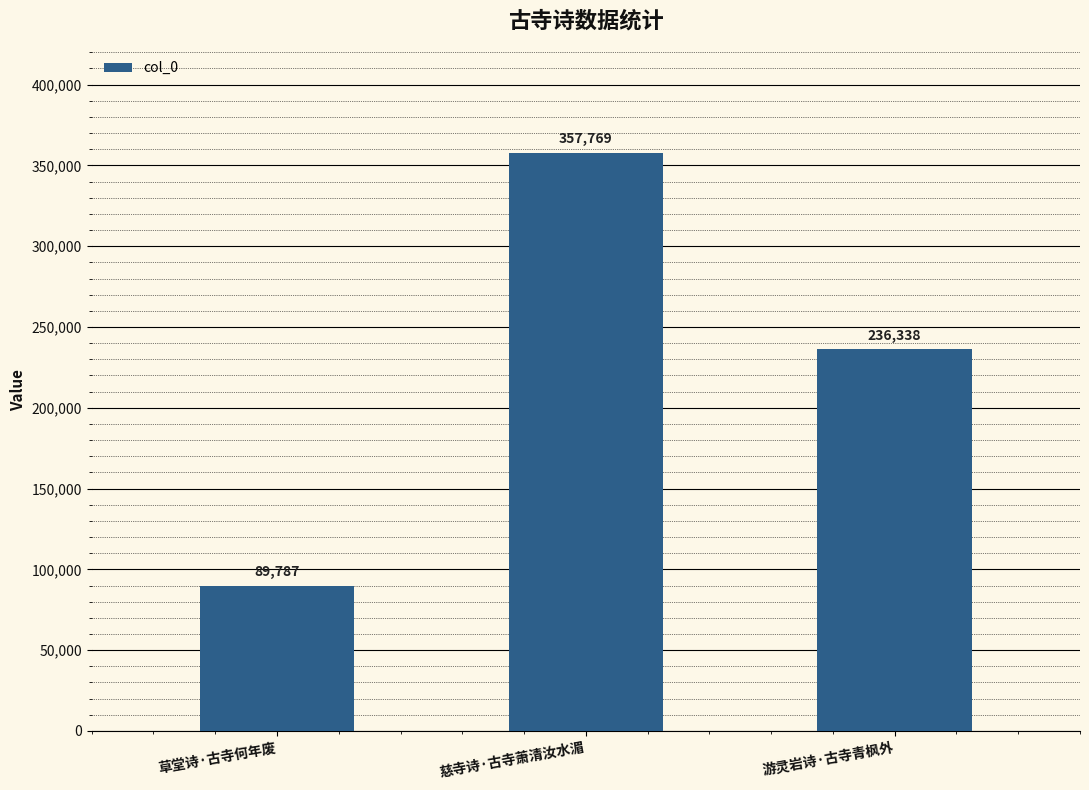

Are the bars horizontal?

No